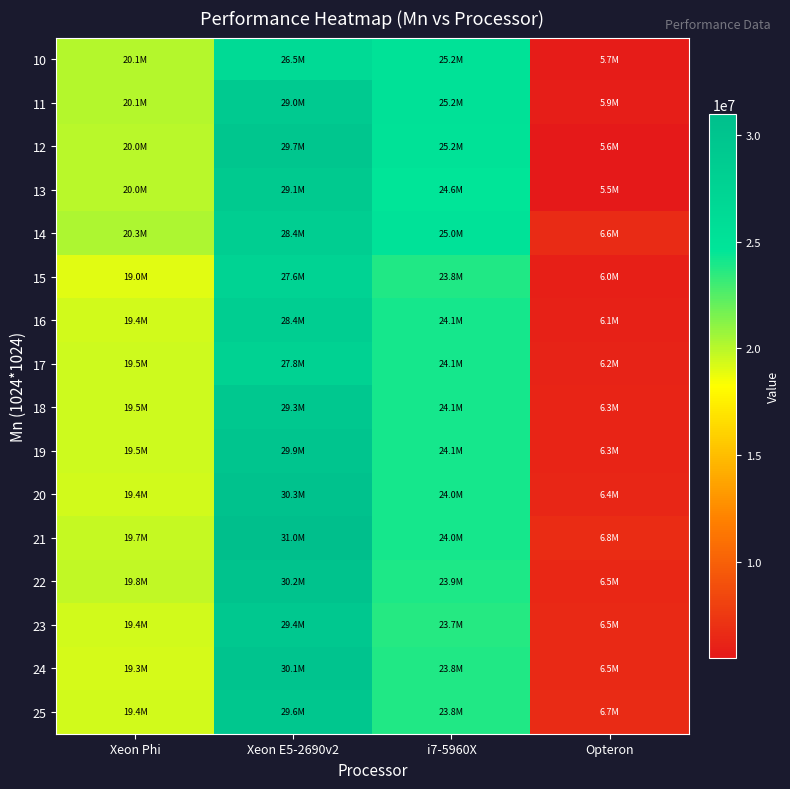

At which category is the sum across all series the highest?

Xeon E5-2690v2